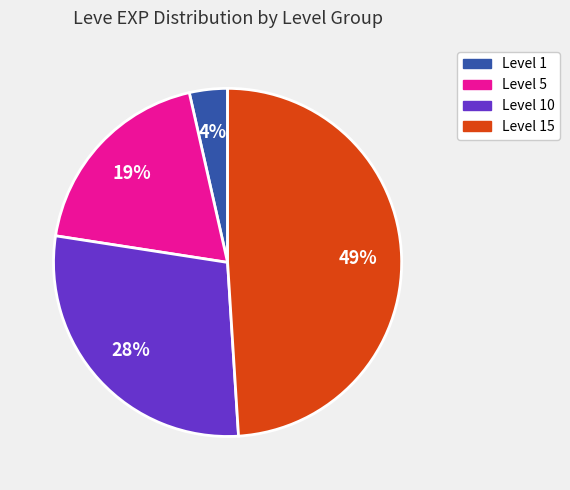

Is there a majority slice in this chart?

No